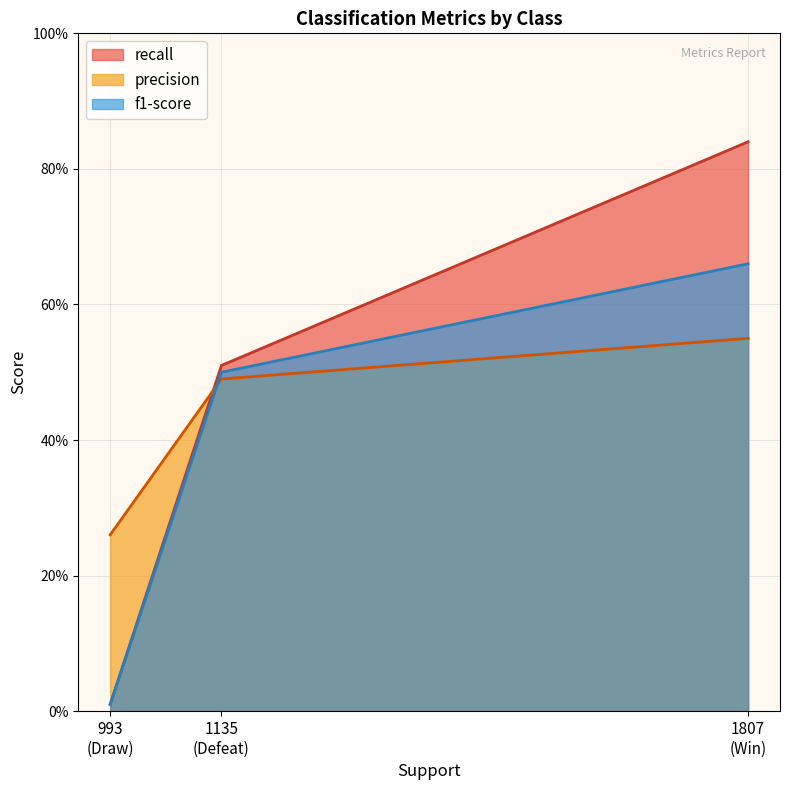

What is the total value across all series at Defeat?

1.5